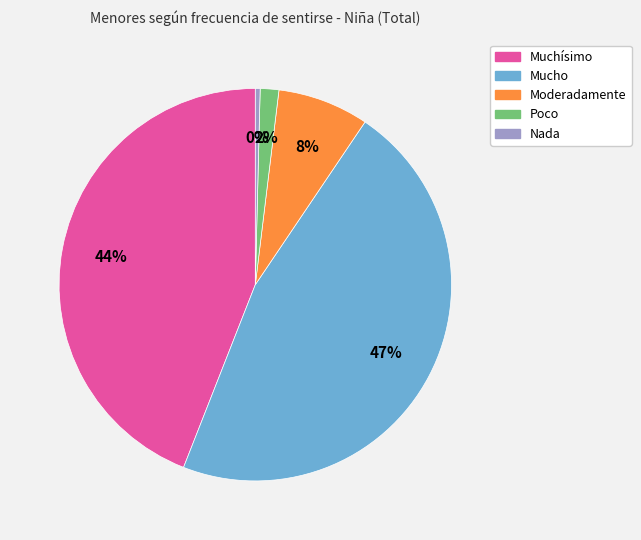

To the nearest percent, what portion does Muchísimo represent?

44%